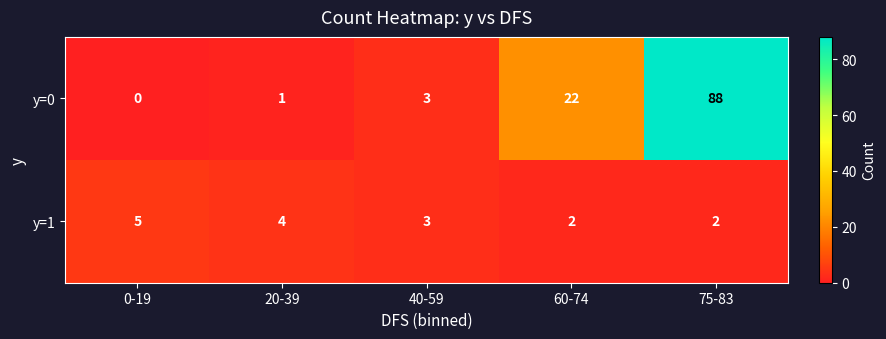

How many categories are shown in the chart?

5